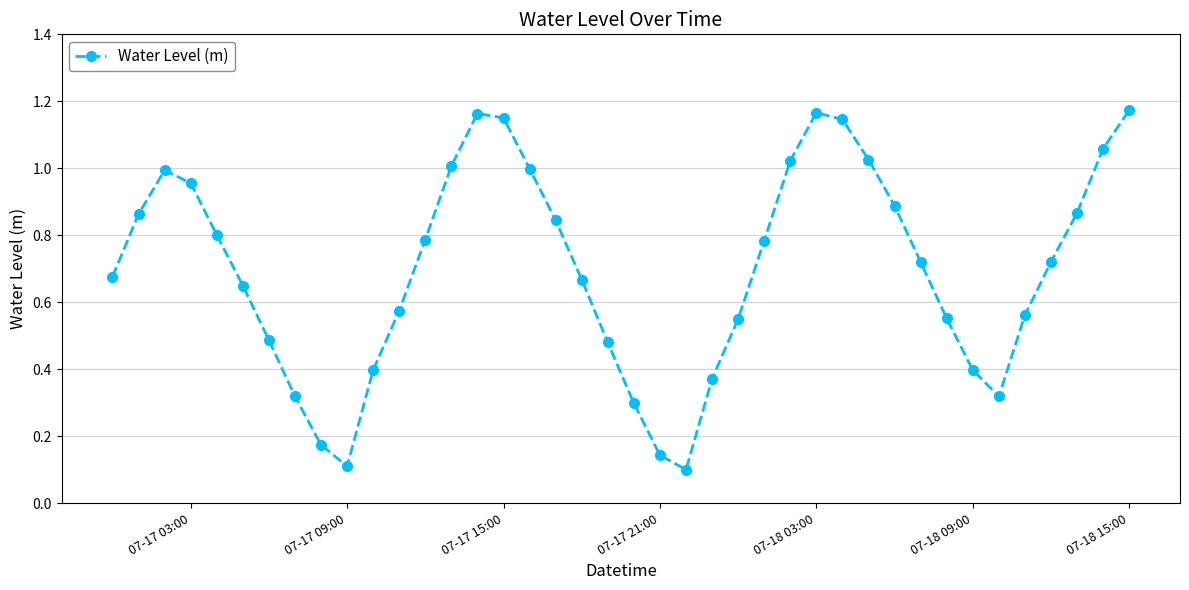

How many interior local valleys (lower than both neighbors) does the data have?

3